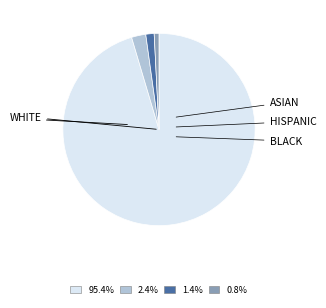

Does any single category account for the majority?

Yes